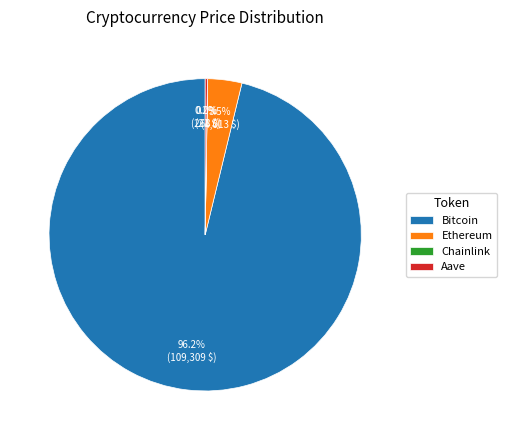

What is the largest slice in the pie chart?

Bitcoin